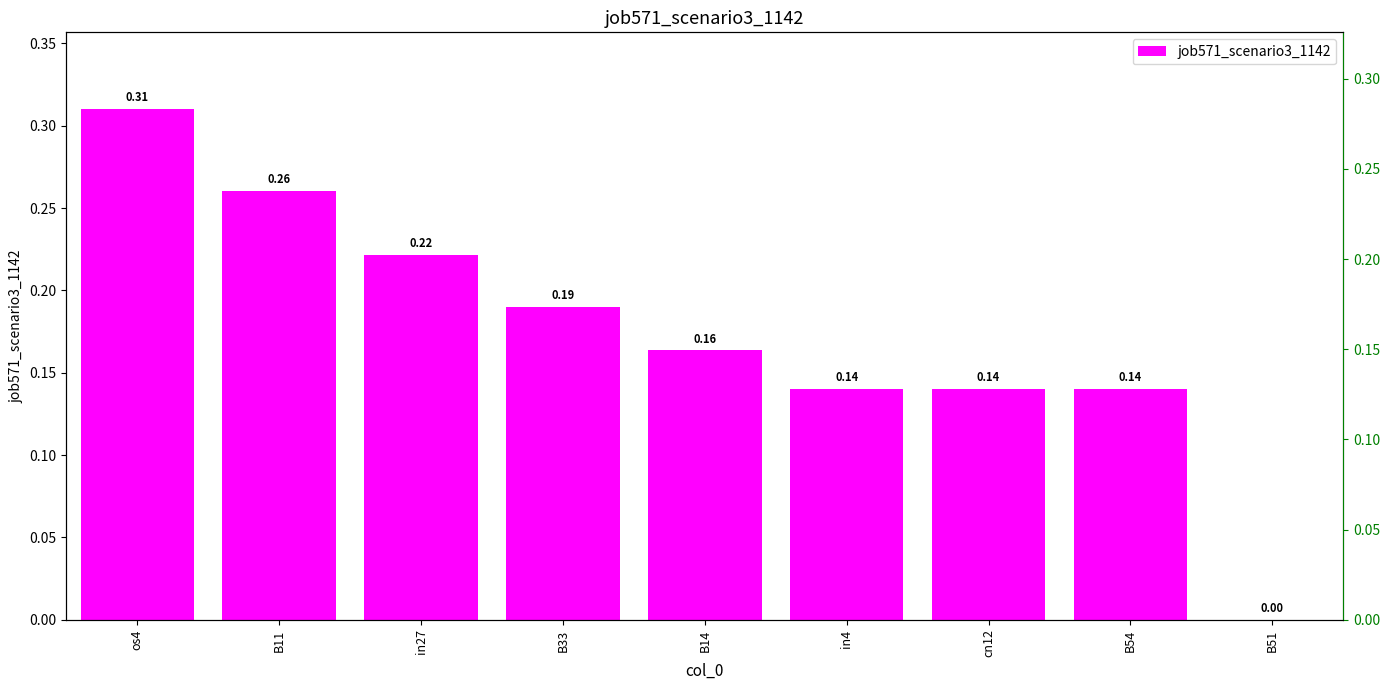

The value at B14 is 0.1. True or false?

False